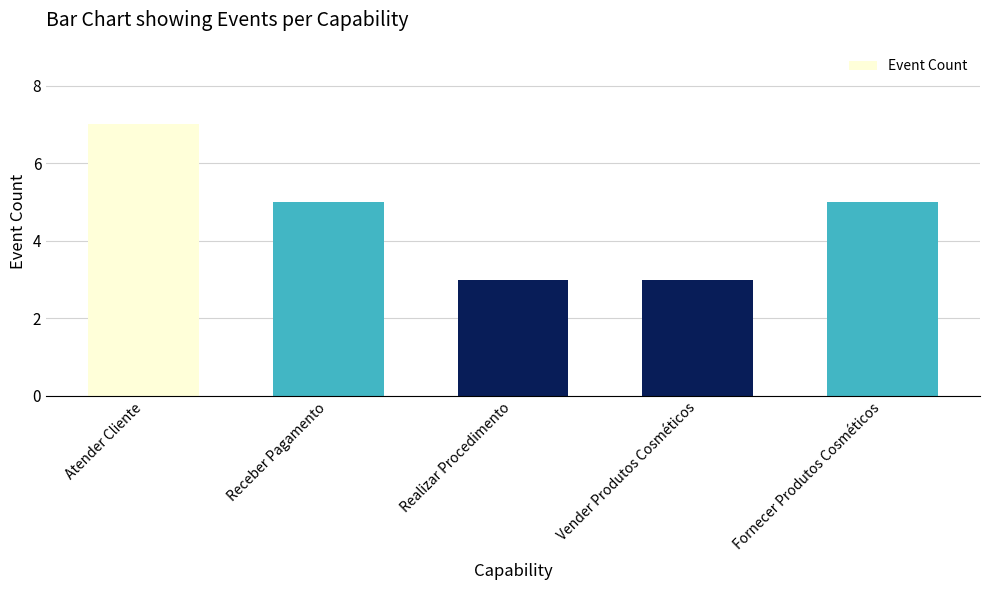

Which category has the highest value across all series?

Atender Cliente